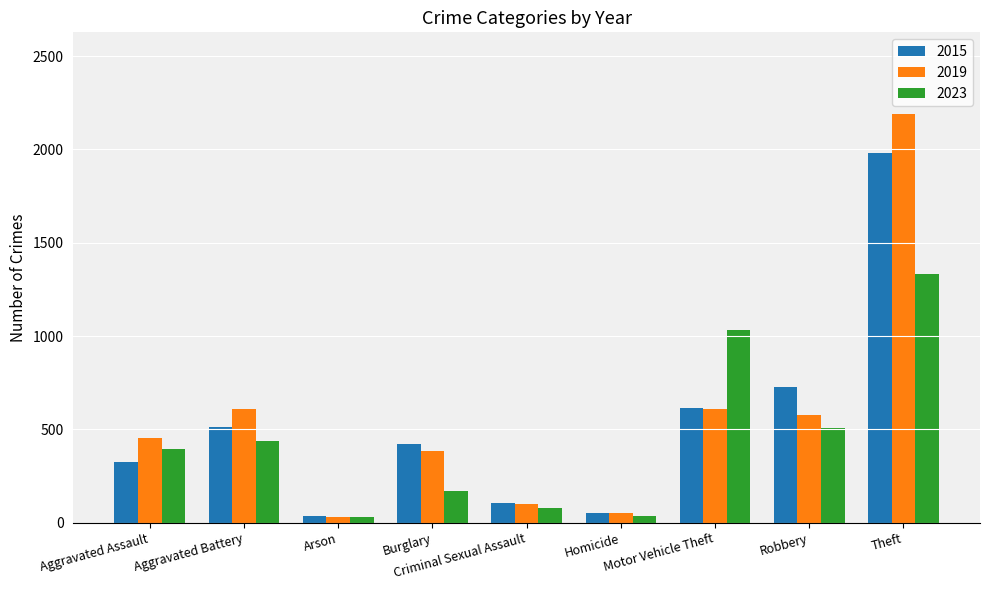

What is the maximum value shown in the chart?

2190